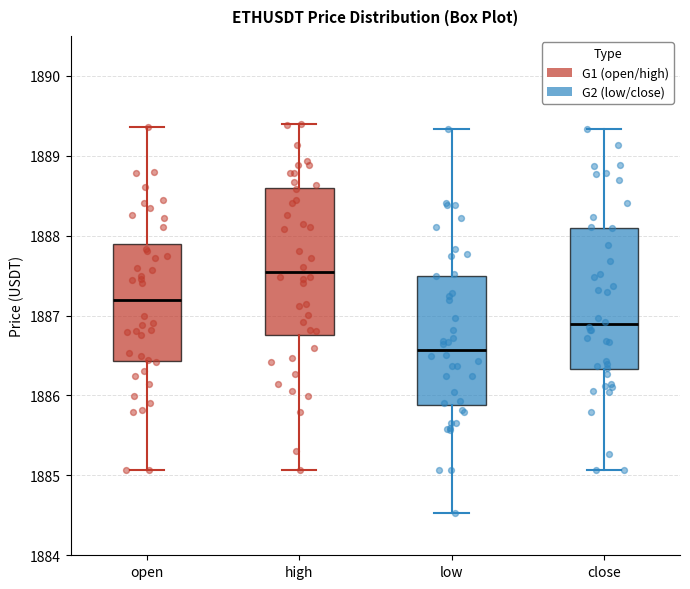

Which box's median line is the lowest?

low